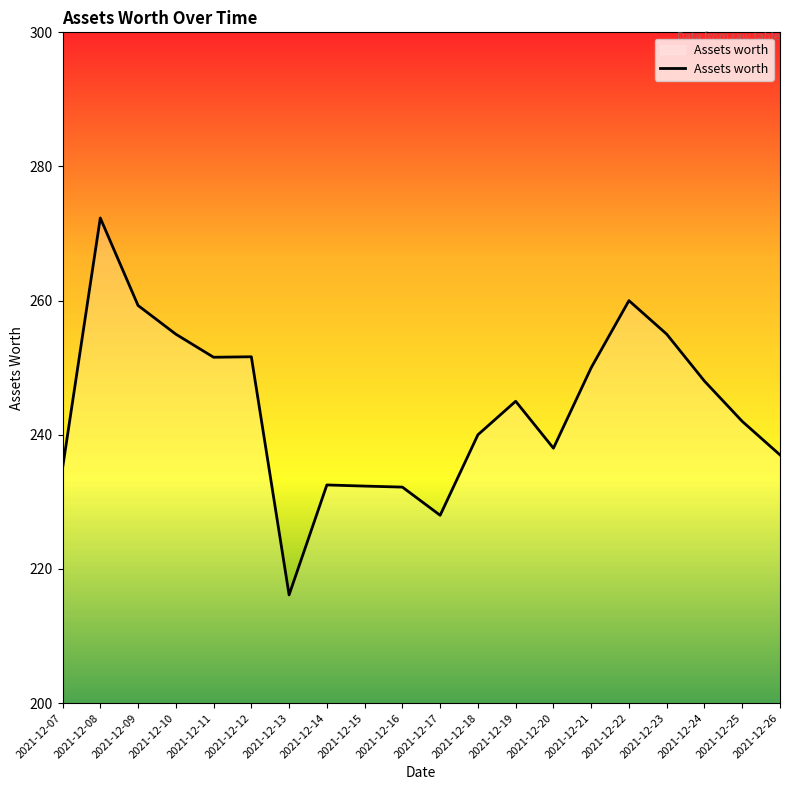

What is the sum of all values?

4881.0